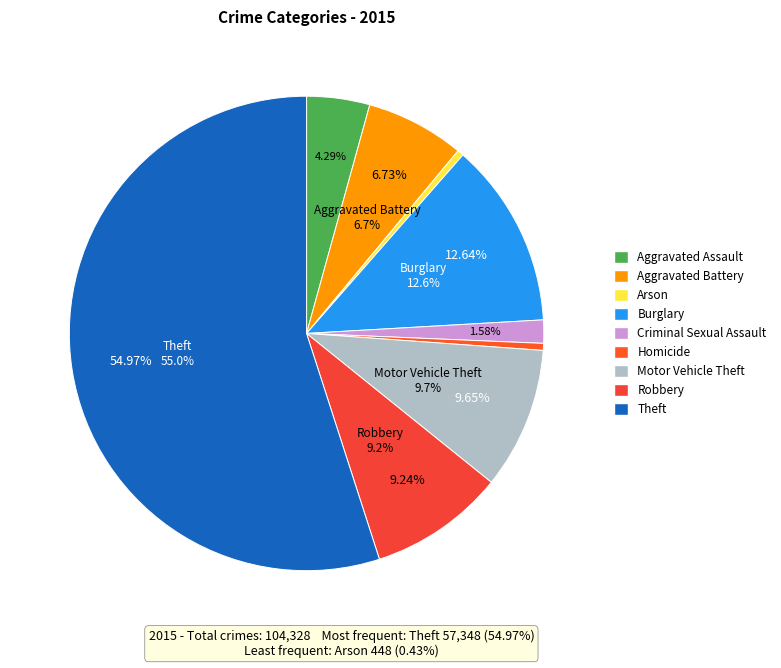

What is the change in value from Burglary to Robbery?

-3546